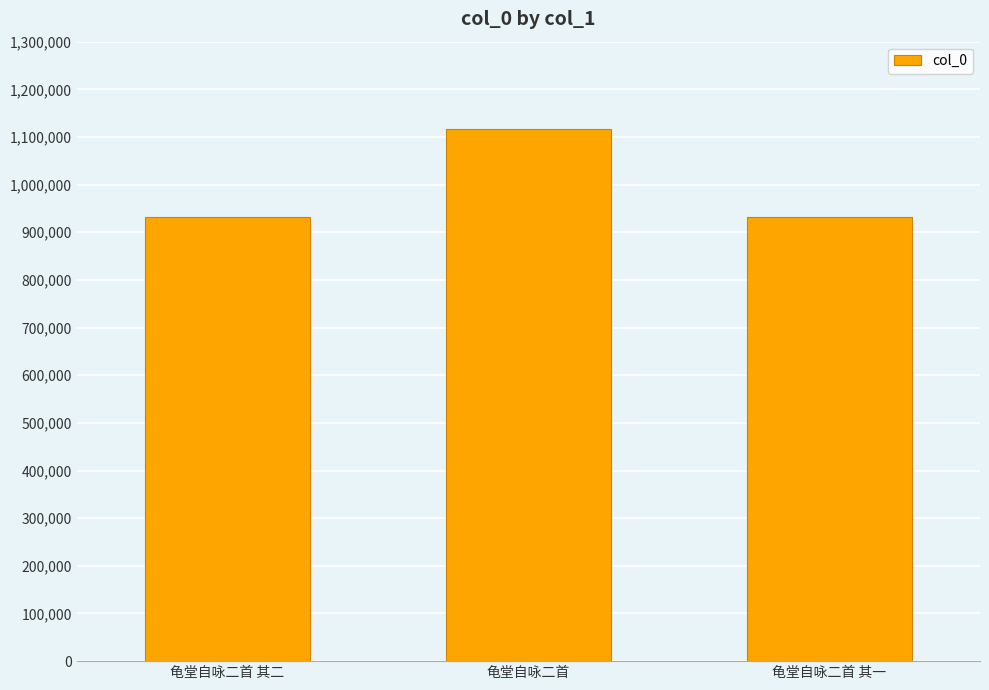

Which has a higher value, 龟堂自咏二首 其二 or 龟堂自咏二首?

龟堂自咏二首